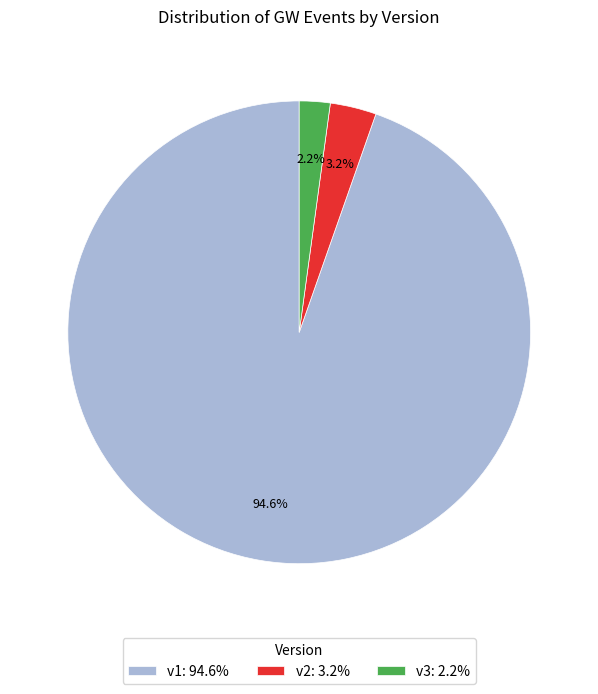

Rank the categories by value from highest to lowest.

v1, v2, v3